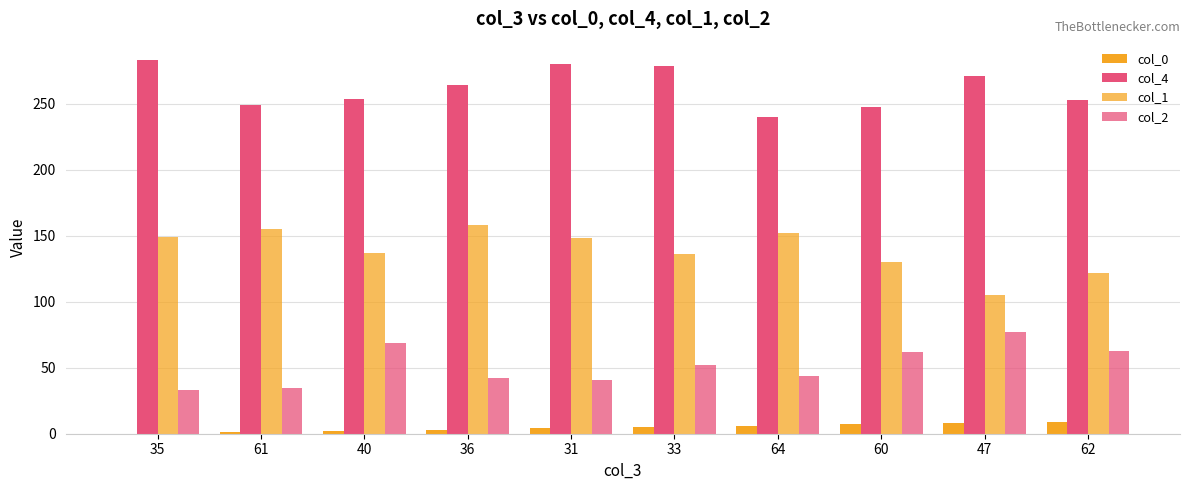

What is the value of the col_2 bar at the 1st from the left?

33